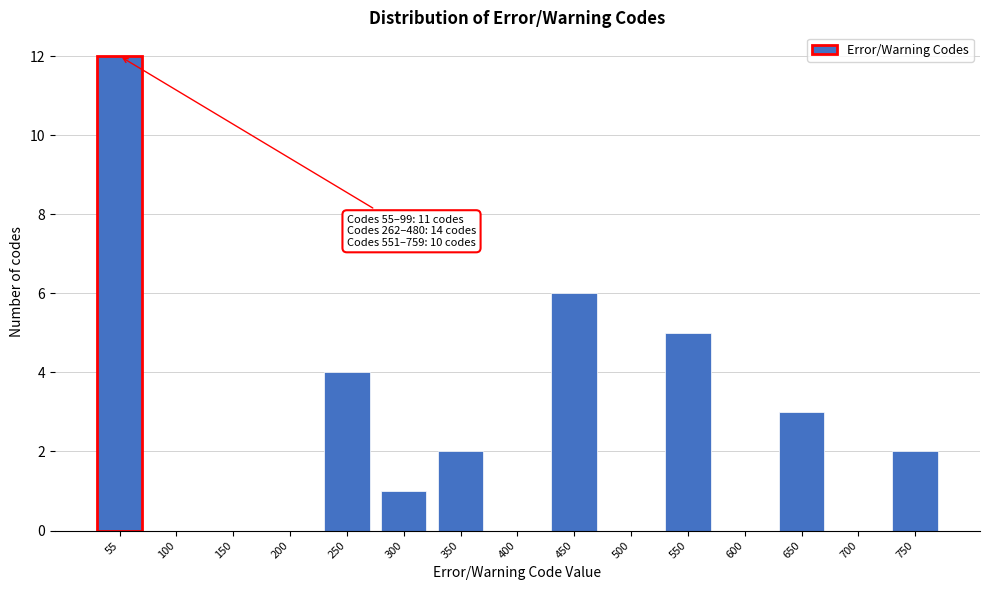

Reading left to right, list all the values displayed in this chart.

55=12	100=0	150=0	200=0	250=4	300=1	350=2	400=0	450=6	500=0	550=5	600=0	650=3	700=0	750=2